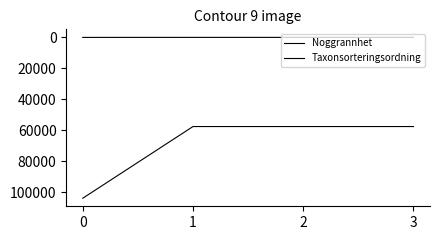

Reading right to left, list all the values displayed in this chart.

Noggrannhet: 3=5	2=5	1=5	0=25
Taxonsorteringsordning: 3=57549	2=57549	1=57549	0=103813